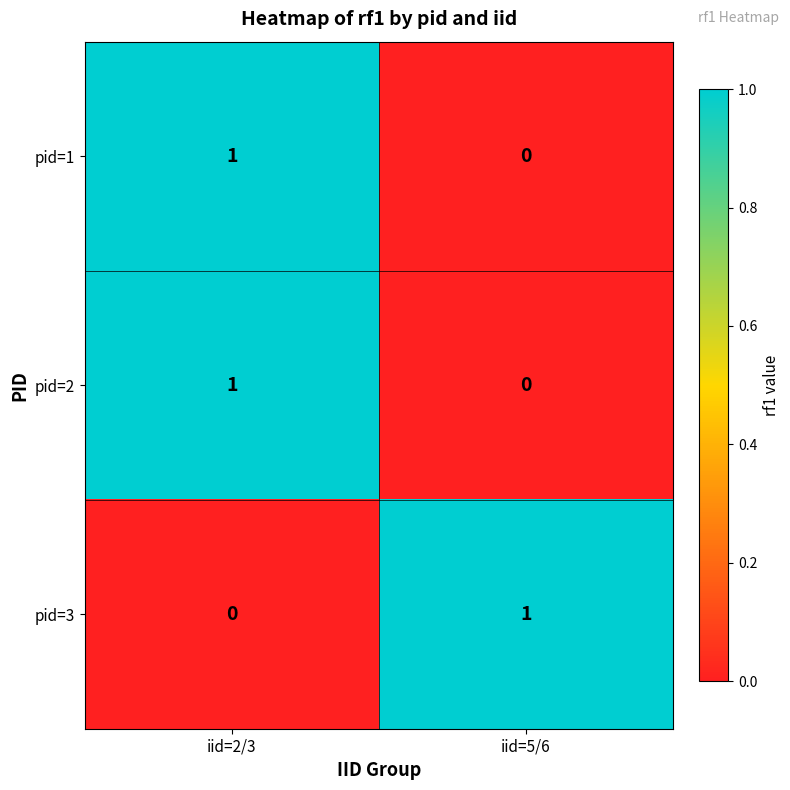

At which category is the sum across all series the highest?

iid=2/3